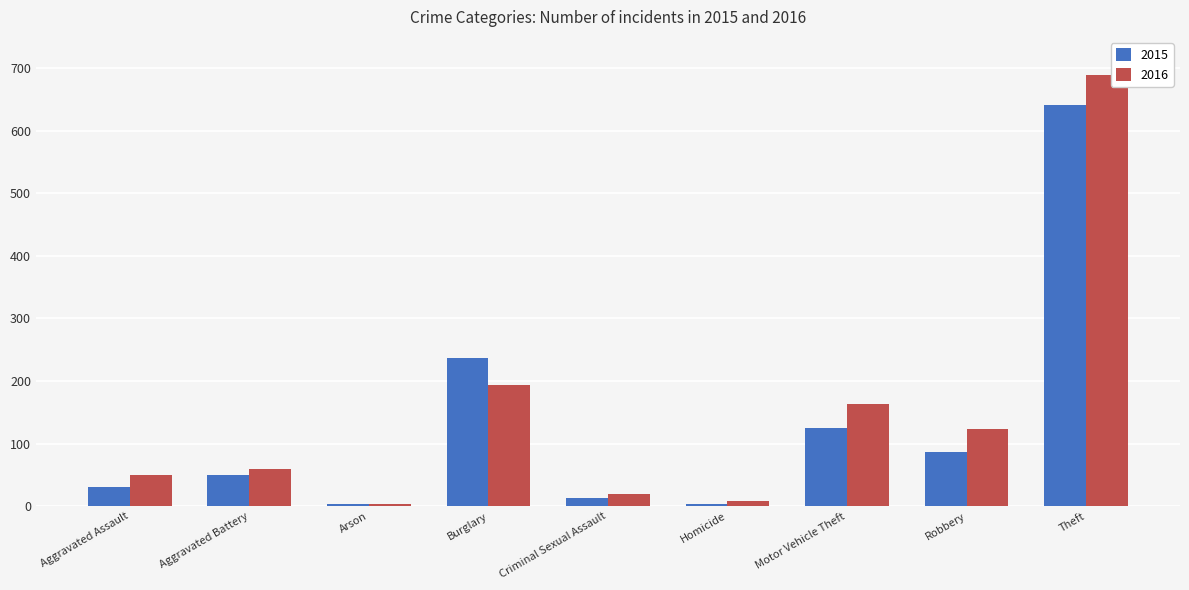

What is the maximum value shown in the chart?

689